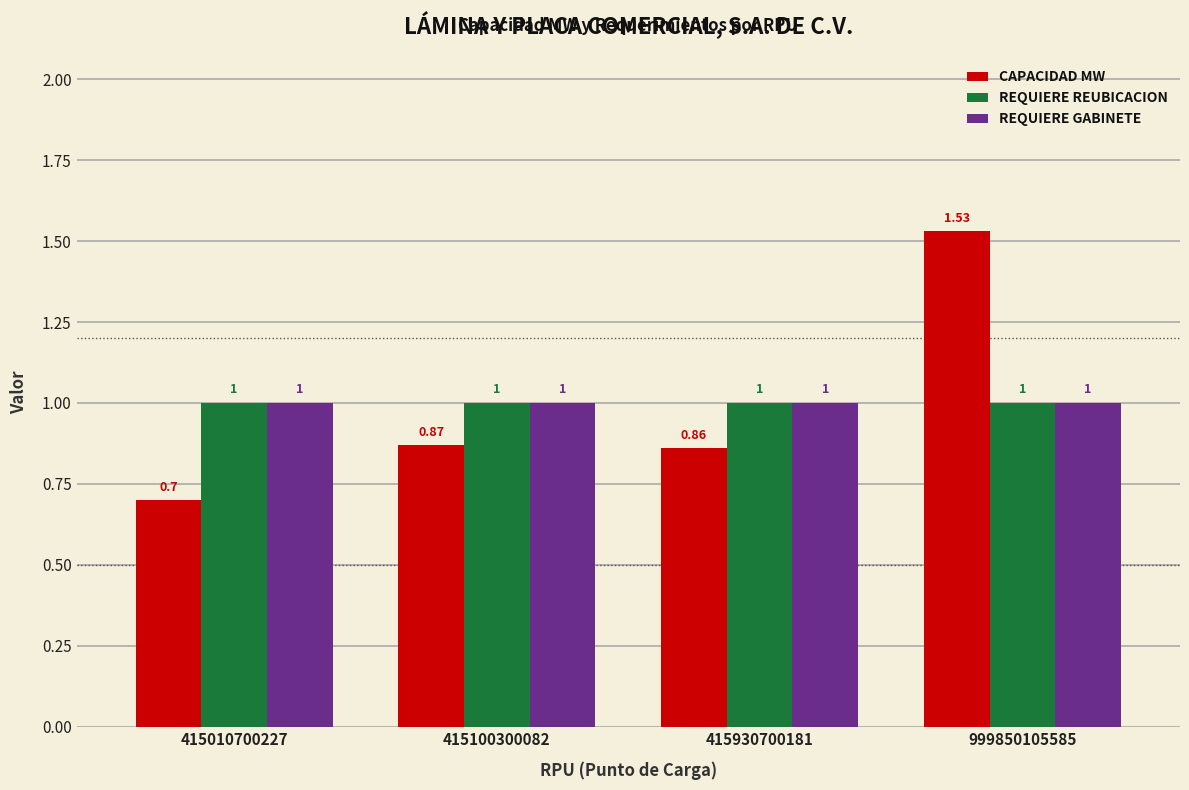

True or false: REQUIERE REUBICACION has a value of 1.4 at 415930700181.

False